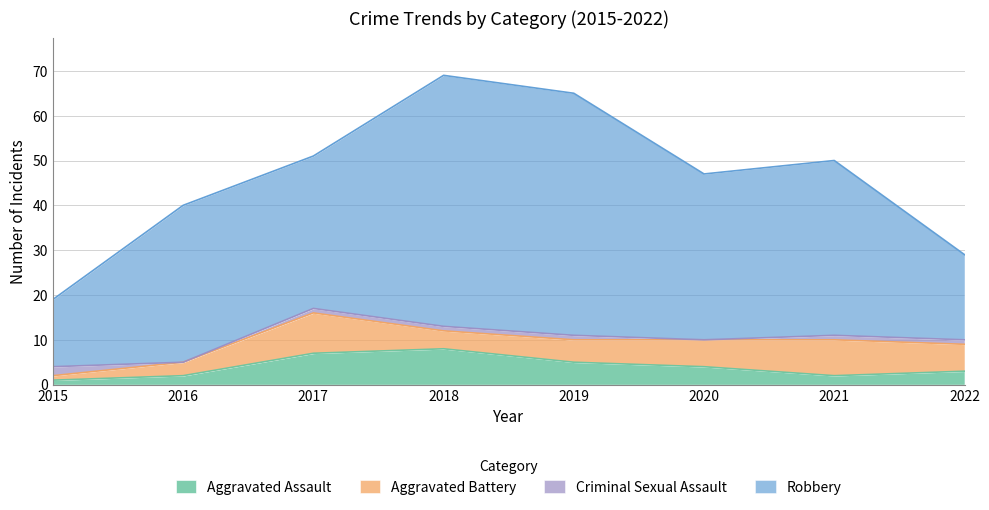

What is the greatest value displayed?

56